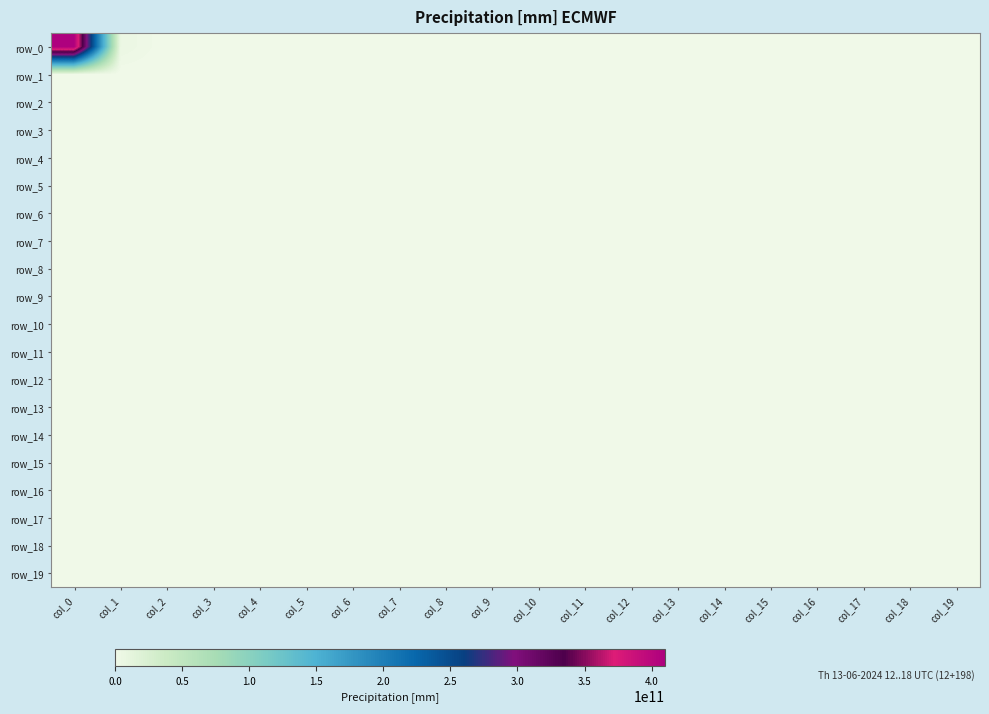

List the labels in order of row_17 value, largest first.

col_0, col_1, col_2, col_3, col_4, col_5, col_6, col_7, col_8, col_9, col_10, col_11, col_12, col_13, col_14, col_15, col_16, col_17, col_18, col_19